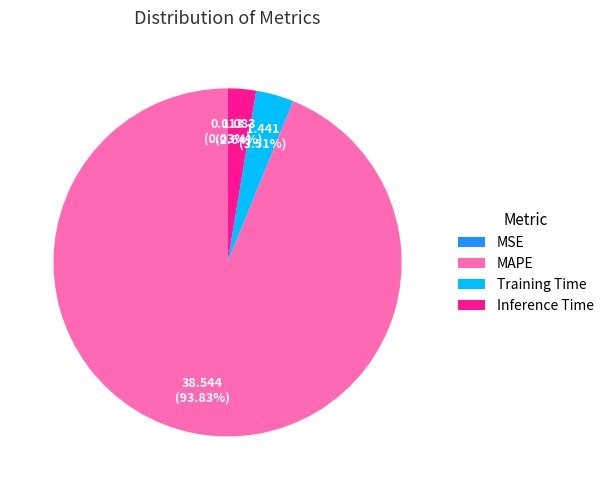

Is there a majority slice in this chart?

Yes